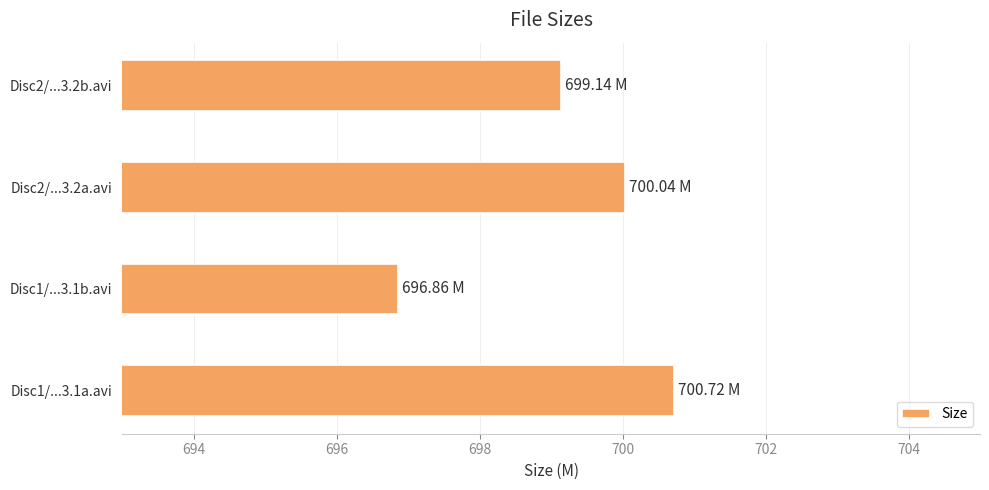

Which has a higher value, Disc1/...3.1a.avi or Disc2/...3.2b.avi?

Disc1/...3.1a.avi